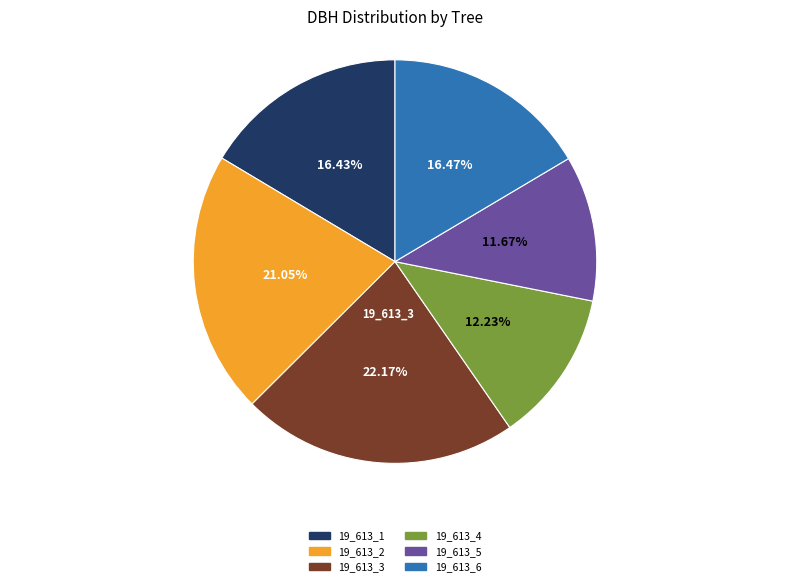

Approximately how many times larger is the value at 19_613_3 compared to 19_613_6?

1.3